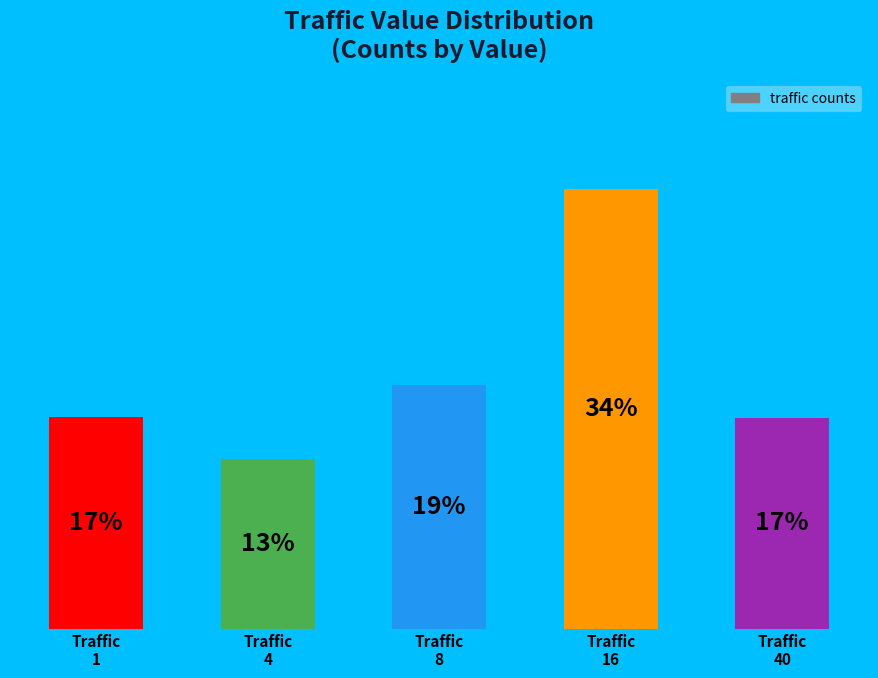

Does the chart contain any negative values?

No